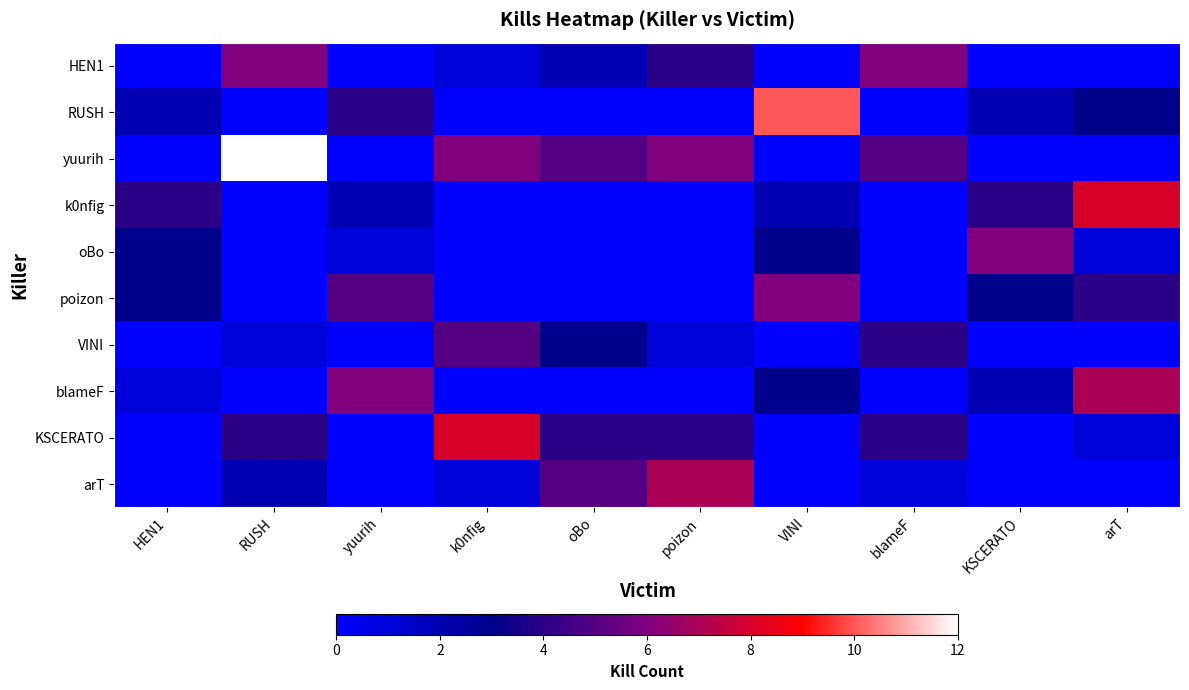

Between arT and k0nfig, which is larger?

k0nfig